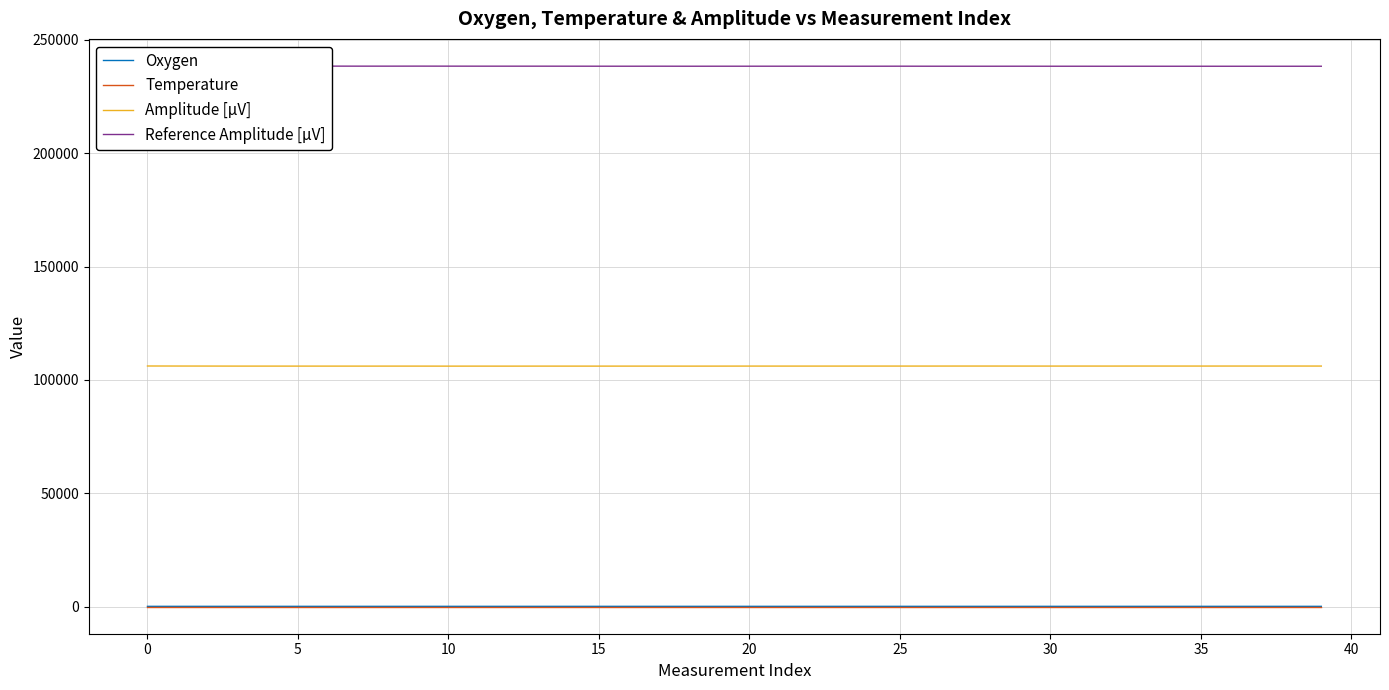

How many interior local peaks does the Oxygen series have?

13